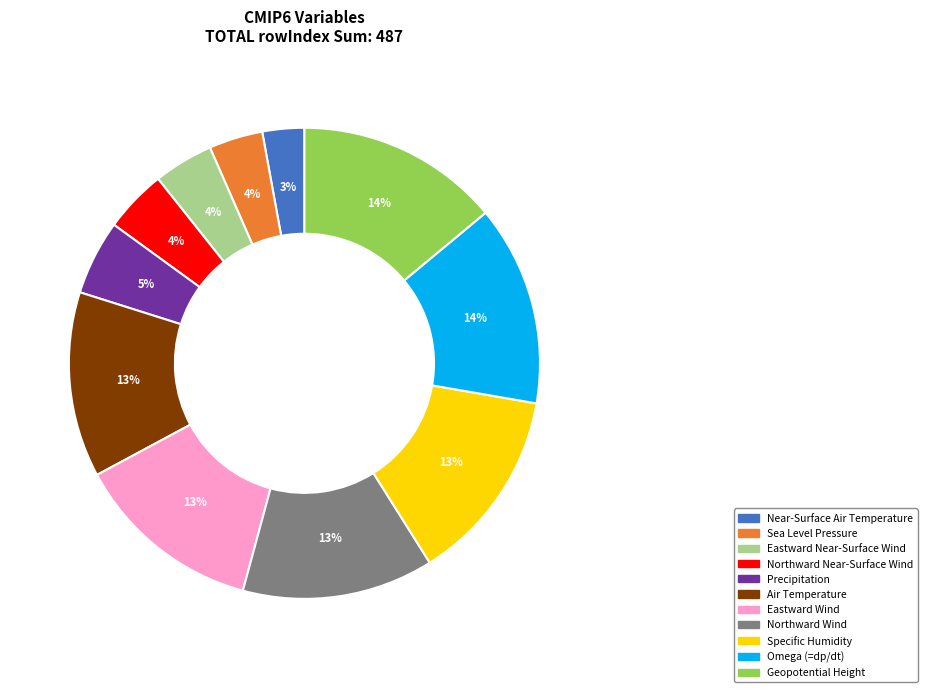

Do Geopotential Height and Specific Humidity together represent more than half of the pie?

No